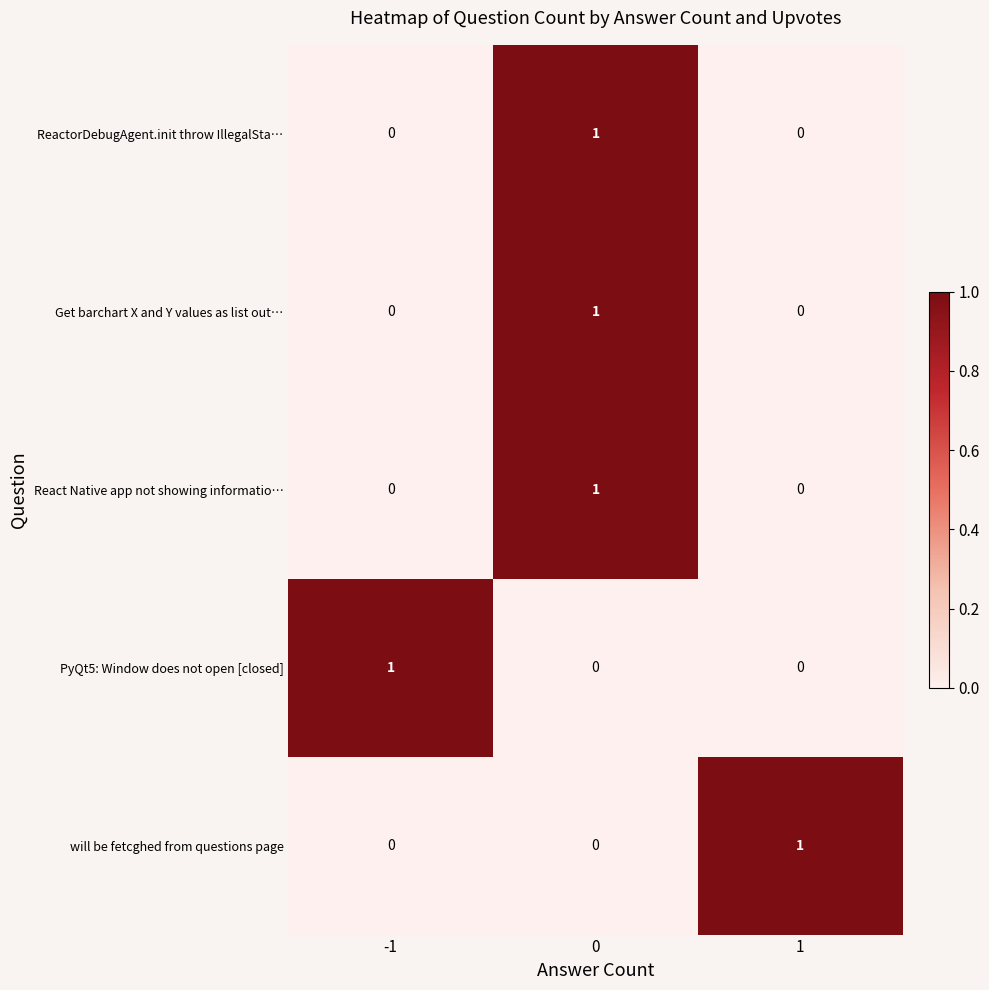

Is it true that will be fetcghed from questions page equals 0 at 1?

False